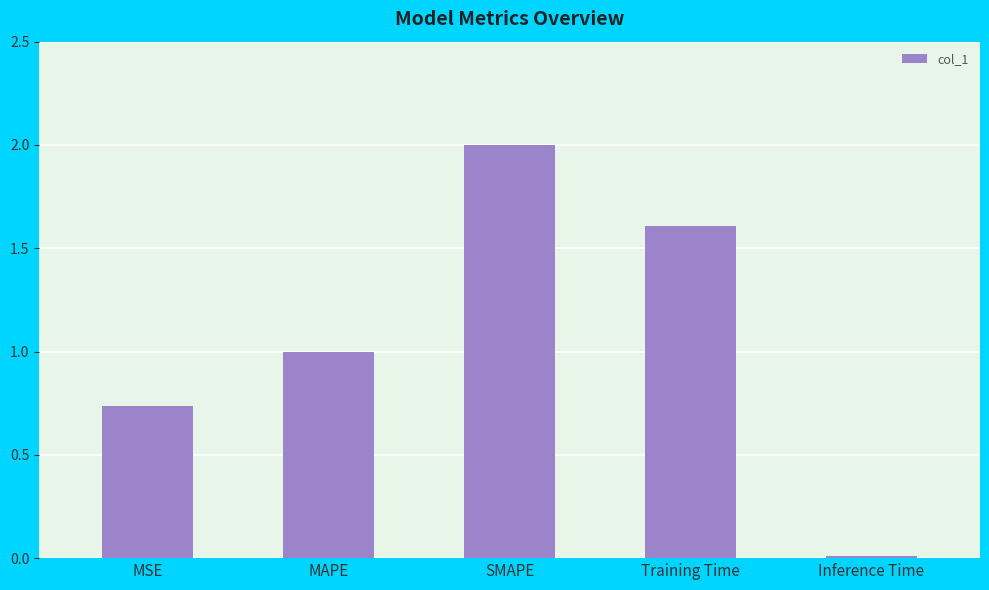

What is the maximum value shown in the chart?

2.0